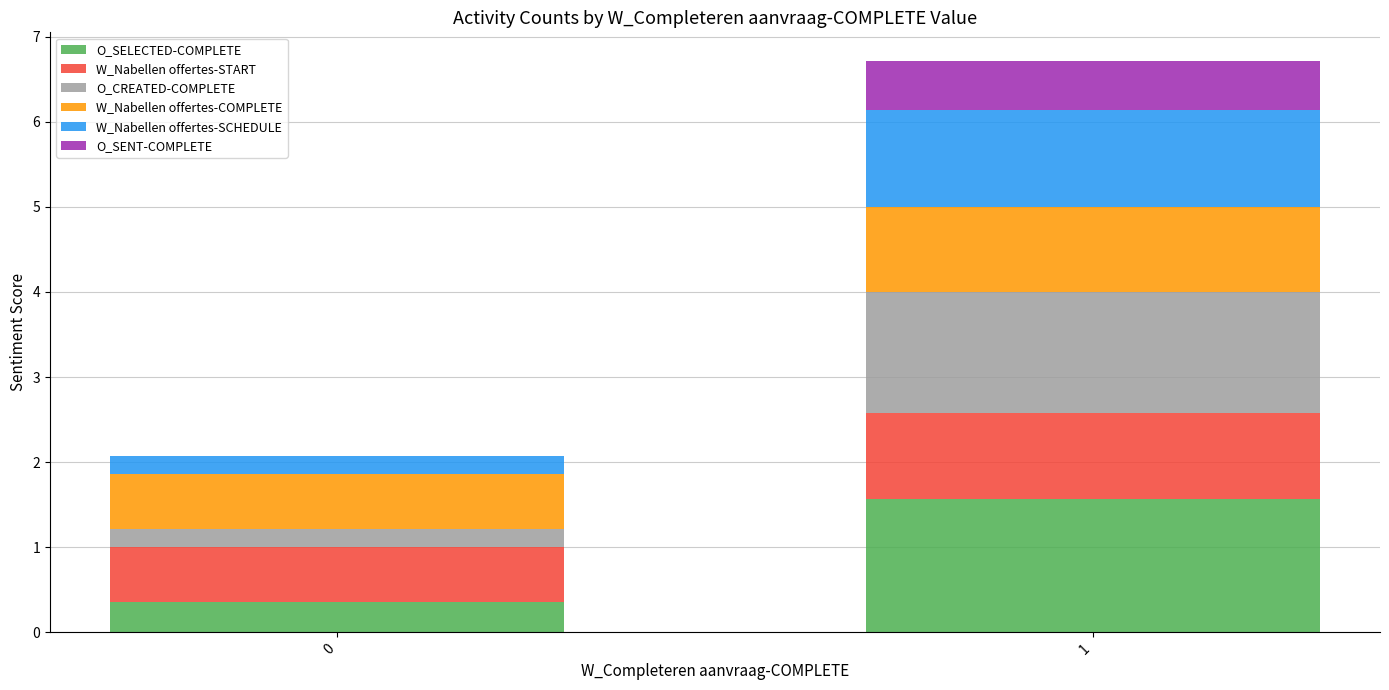

Are the bars grouped side by side (vs. stacked)?

No